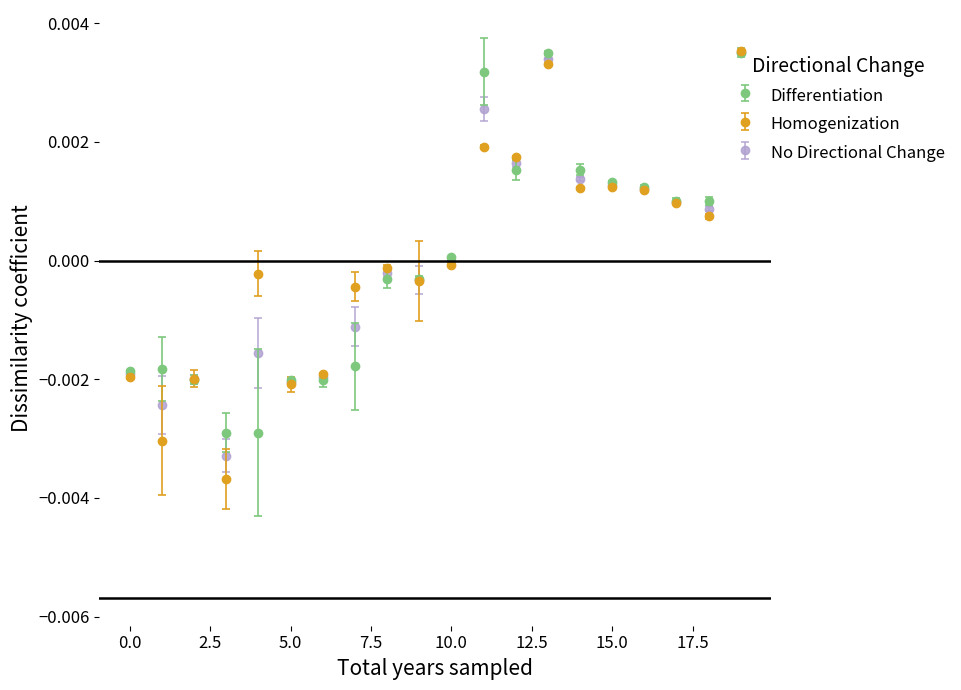

True or false: No Directional Change has more than 2 points higher than both neighbors.

True